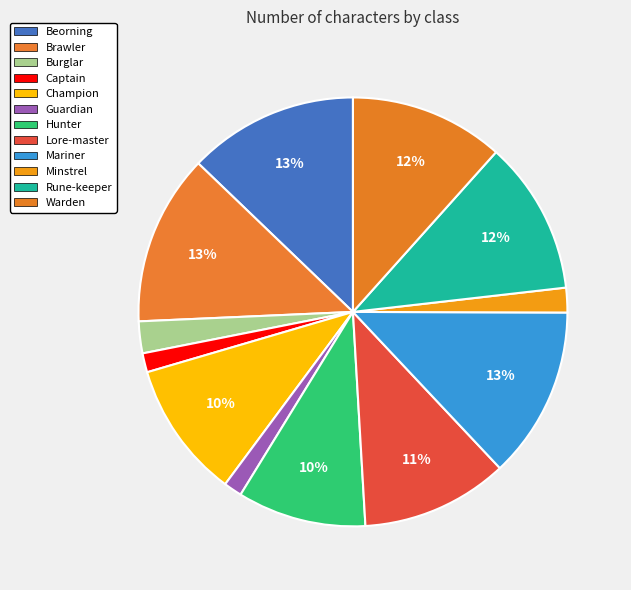

Is it true that Warden is 12% of the pie?

True